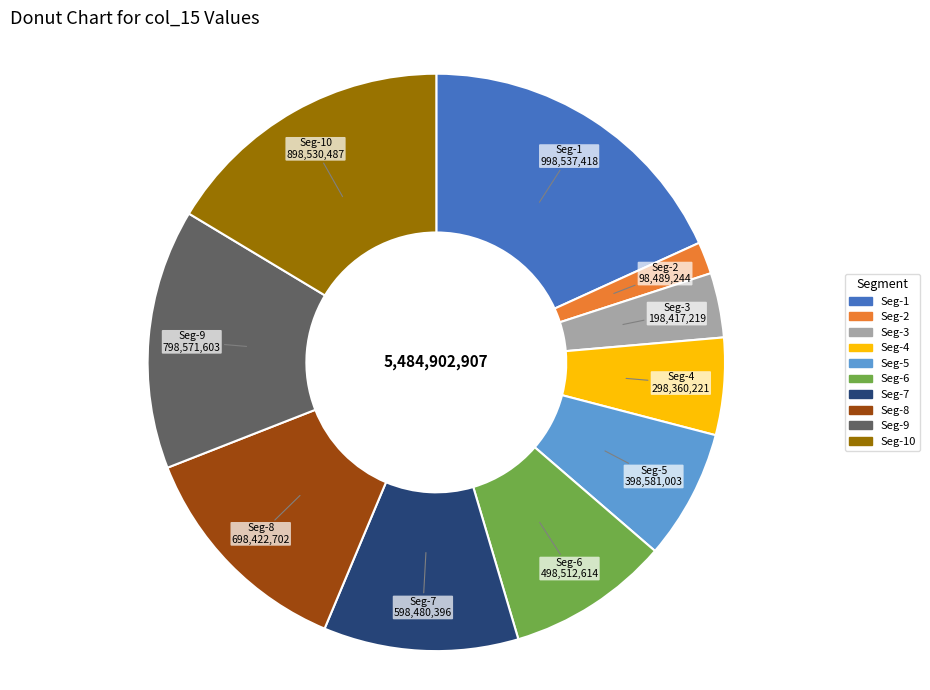

Which category has the biggest portion of the pie?

Seg-1